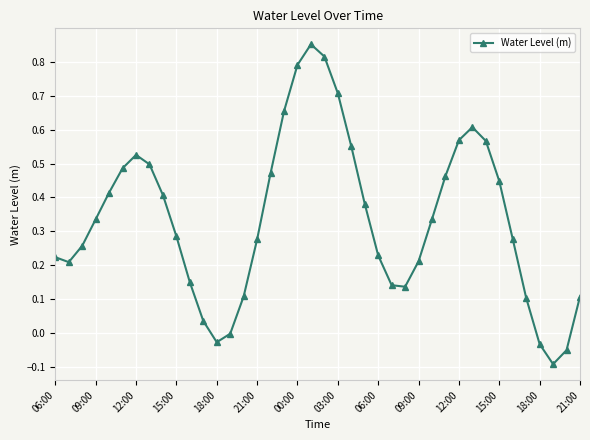

Count the number of categories in the chart.

40